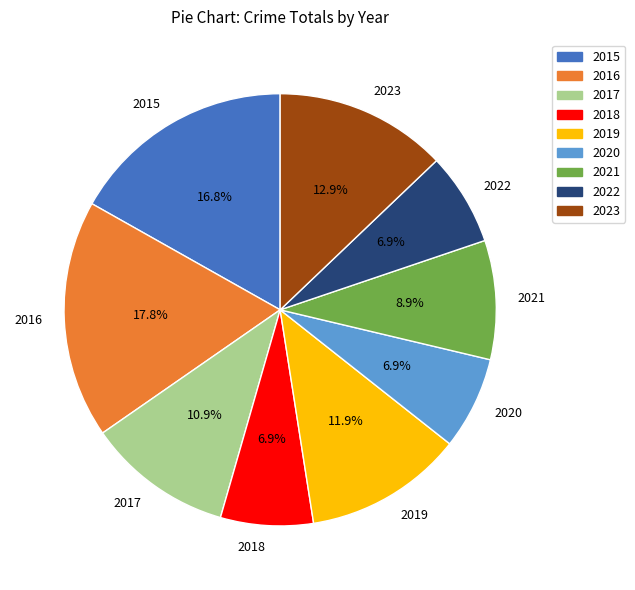

To the nearest percent, what is the combined percentage of 2018 and 2019?

19%